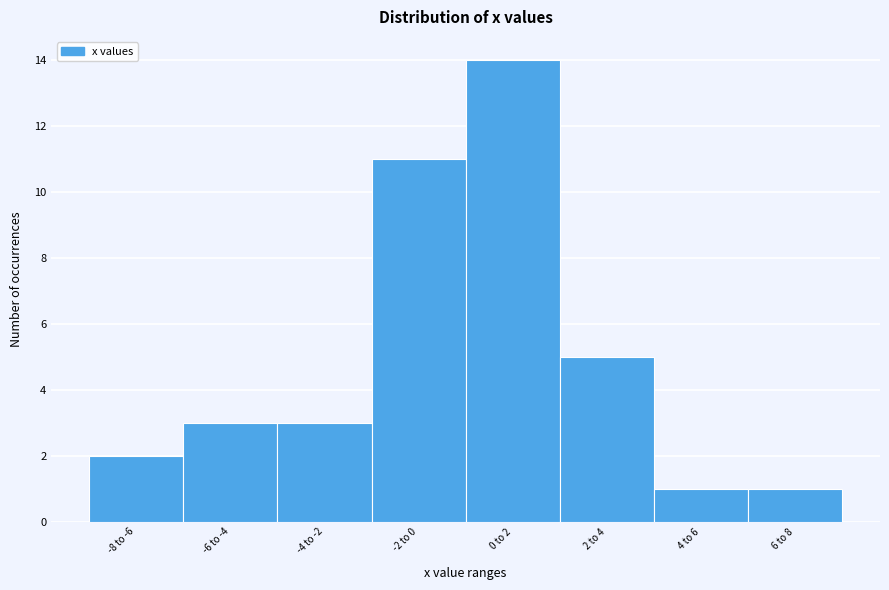

Reading left to right, transcribe all the data shown in this chart.

2	3	3	11	14	5	1	1